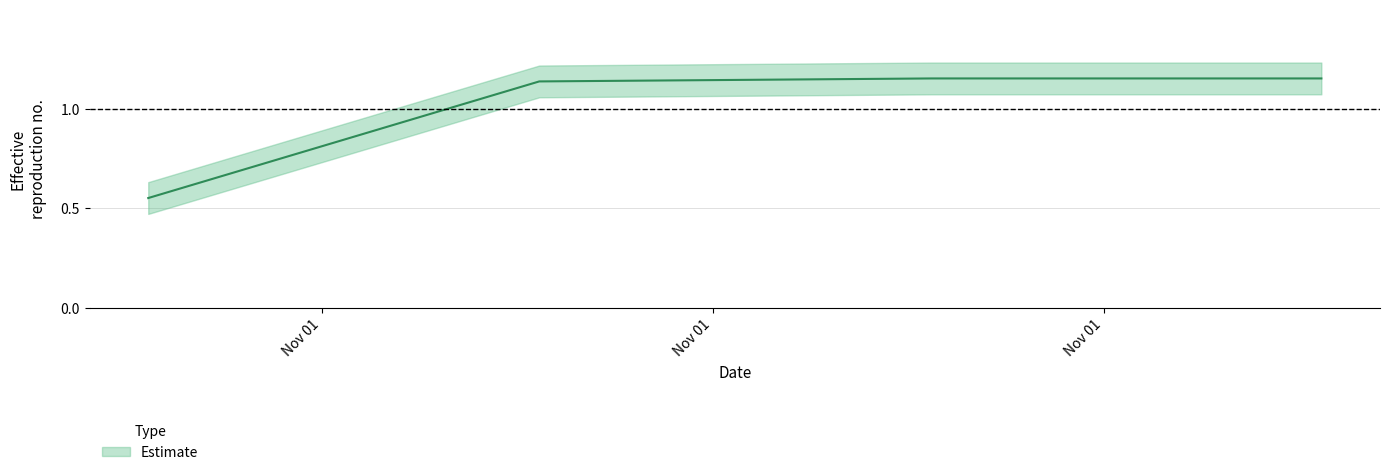

Count the values in the range 1 to 2.

3